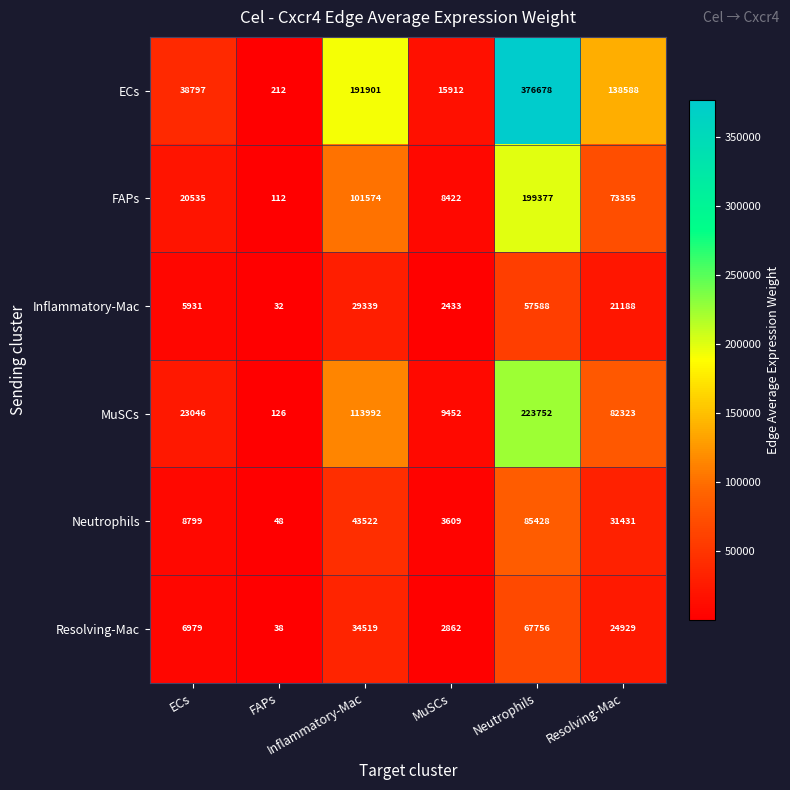

At how many categories does at least one series exceed 122308?

3